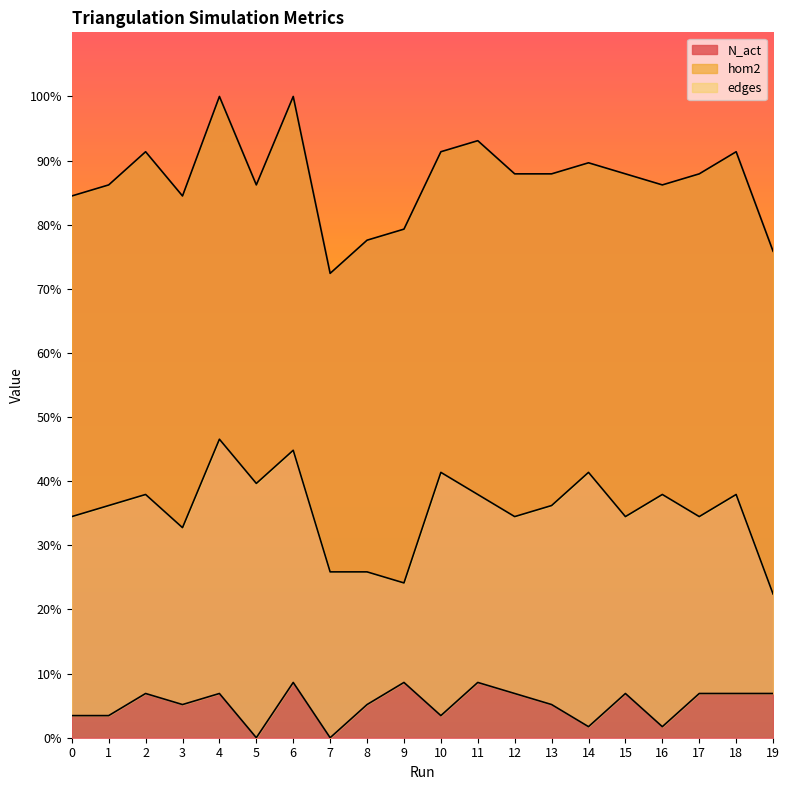

What is the highest value of the N_act series?

100.0